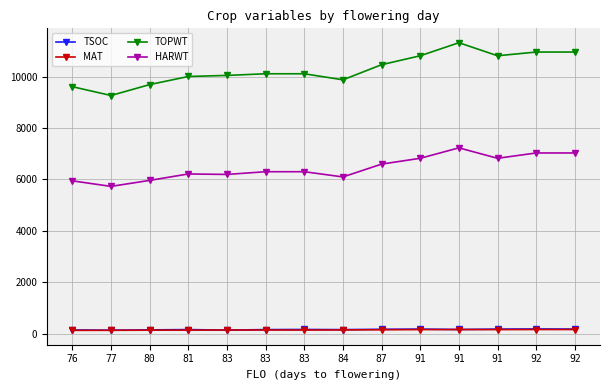

At which label does TSOC reach its peak?

92